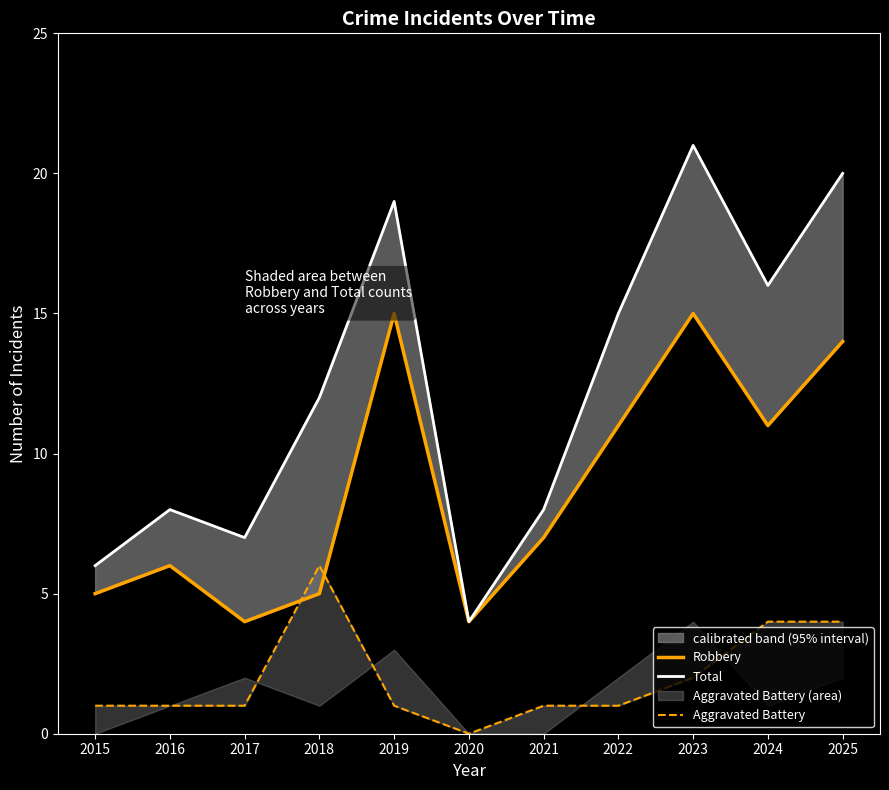

How many lines are shown in the chart?

3